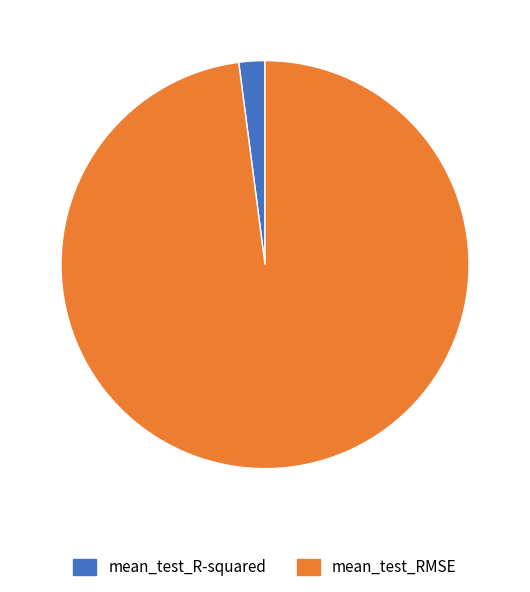

How many segments does this pie chart have?

2